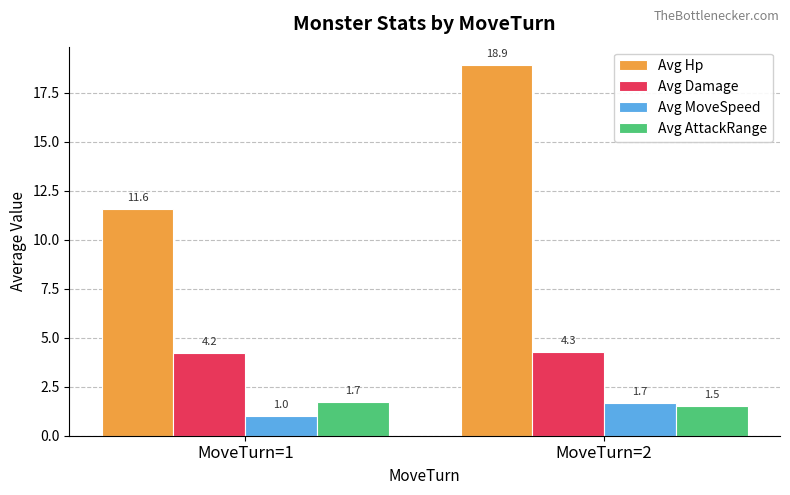

Which series has the widest spread of values?

Avg Hp